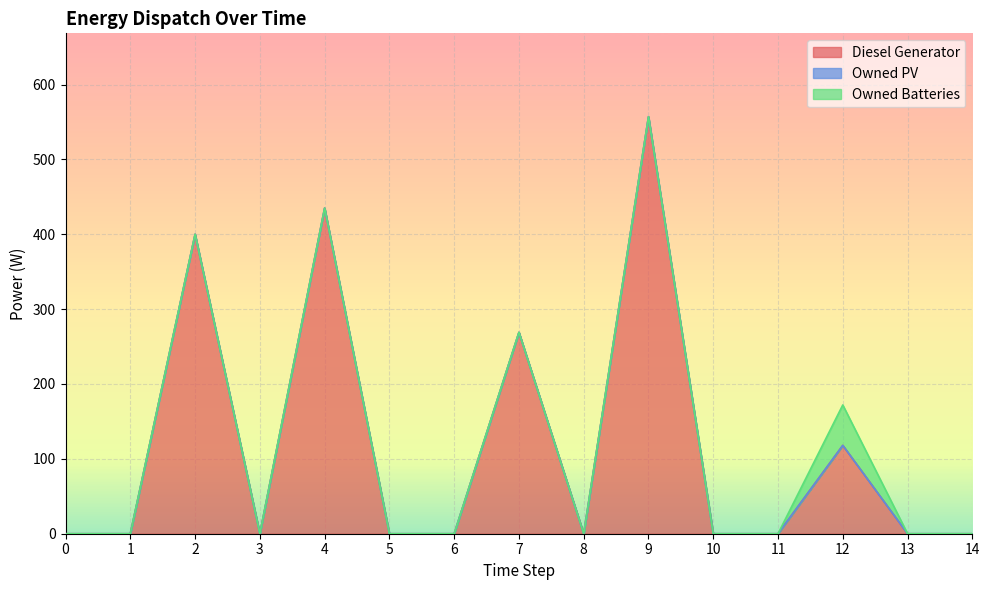

At which category does Diesel Generator reach its first local valley?

3